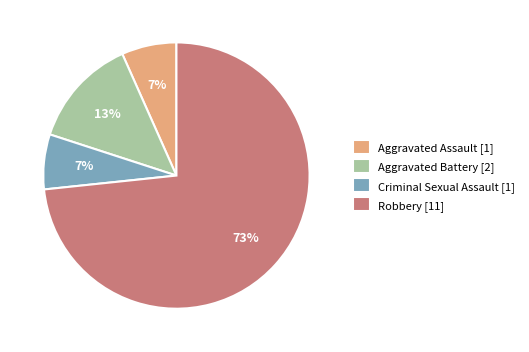

To the nearest percent, what is the combined percentage of Robbery and Criminal Sexual Assault?

80%